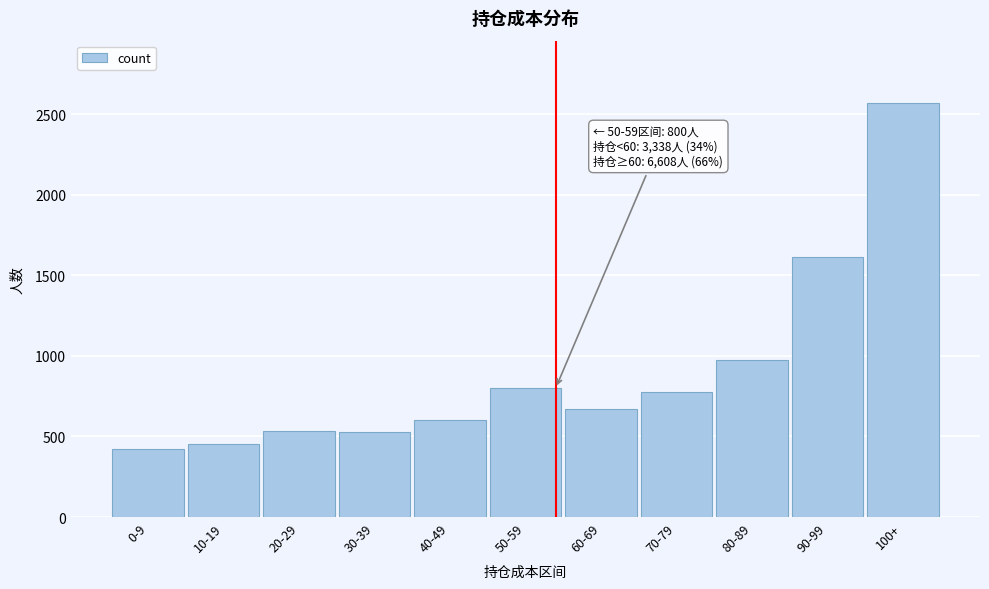

Approximately how many times larger is the value at 30-39 compared to 20-29?

1.0